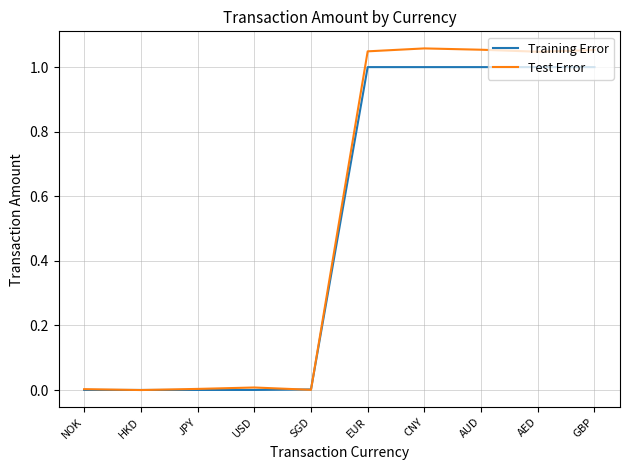

What is the average value of the Test Error series?

0.5